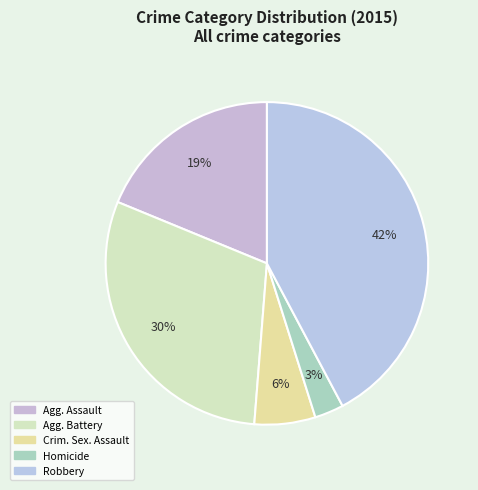

Count the number of slices in the pie.

5